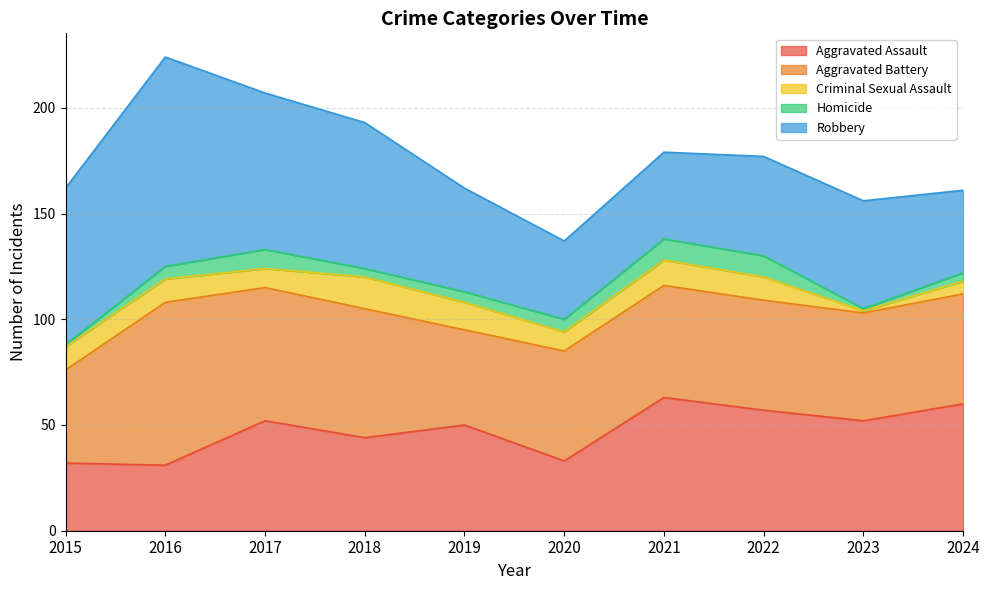

What is the difference between the highest and lowest values at 2021?

53